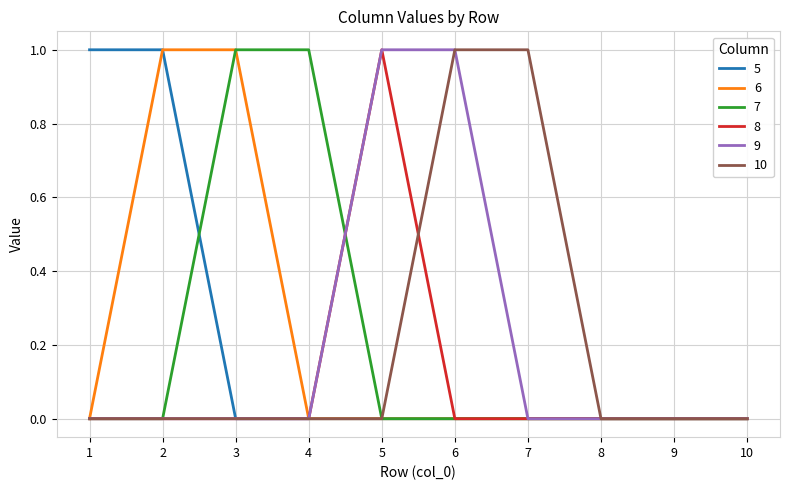

Reading right to left, what are all the values shown in this chart?

5: 10=0	9=0	8=0	7=0	6=0	5=0	4=0	3=0	2=1	1=1
6: 10=0	9=0	8=0	7=0	6=0	5=0	4=0	3=1	2=1	1=0
7: 10=0	9=0	8=0	7=0	6=0	5=0	4=1	3=1	2=0	1=0
8: 10=0	9=0	8=0	7=0	6=0	5=1	4=0	3=0	2=0	1=0
9: 10=0	9=0	8=0	7=0	6=1	5=1	4=0	3=0	2=0	1=0
10: 10=0	9=0	8=0	7=1	6=1	5=0	4=0	3=0	2=0	1=0